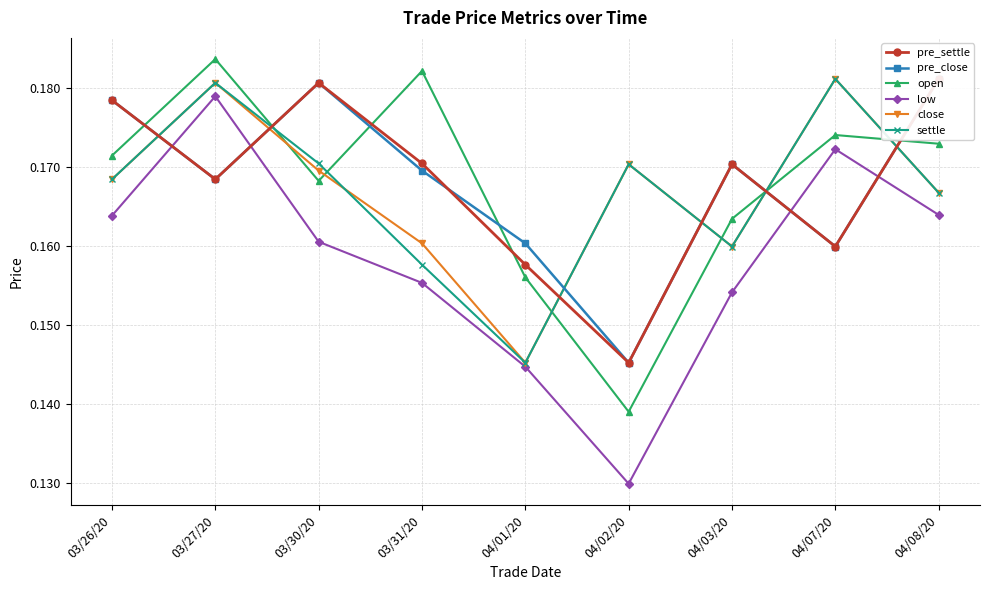

True or false: pre_close has more than 0 points higher than both neighbors.

True